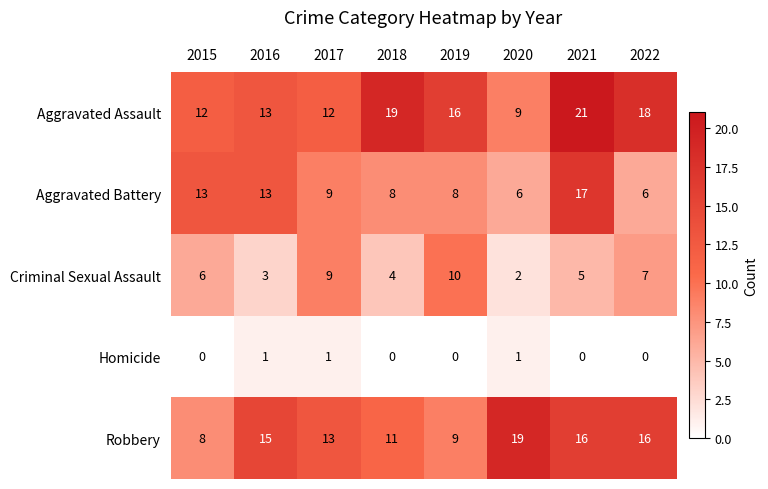

What is the difference between the second highest and second lowest values in the Criminal Sexual Assault series?

6